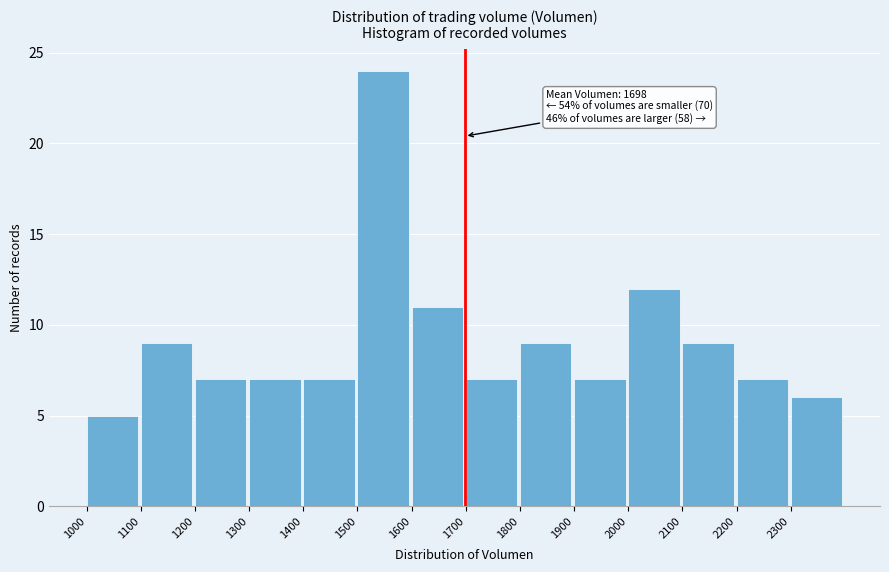

Which range on the x-axis has the tallest bar?

1500 to 1600